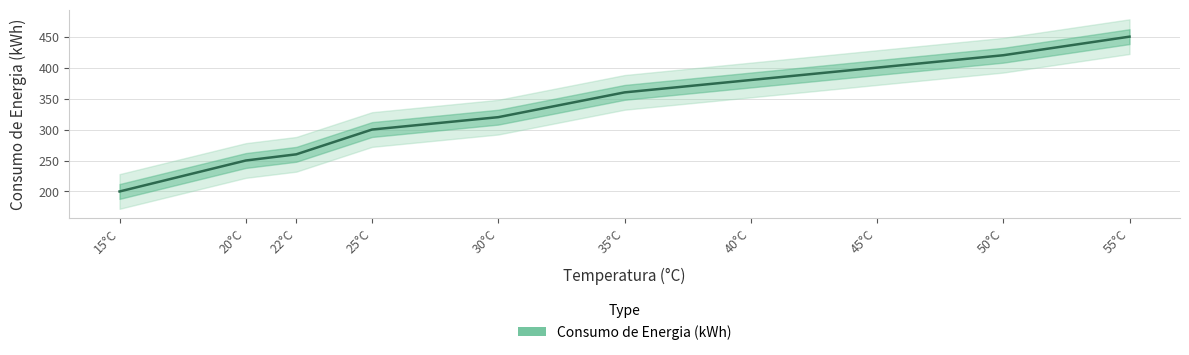

What is the difference between the values at 40°C and 15°C?

180